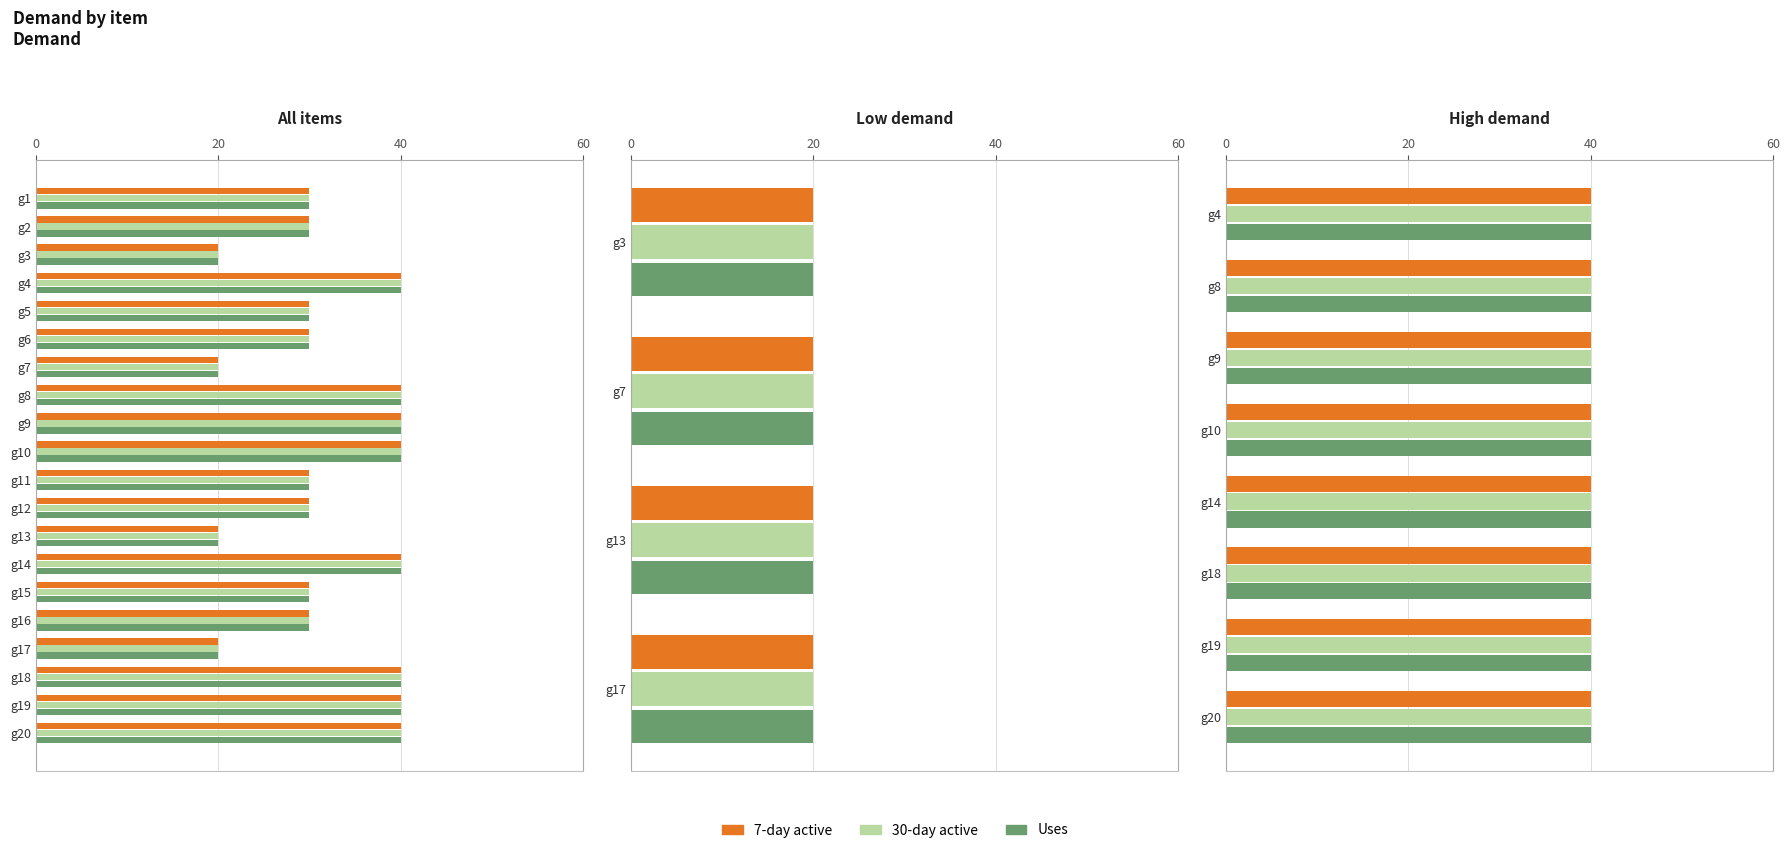

Which has a higher value, g5 or g12?

g5